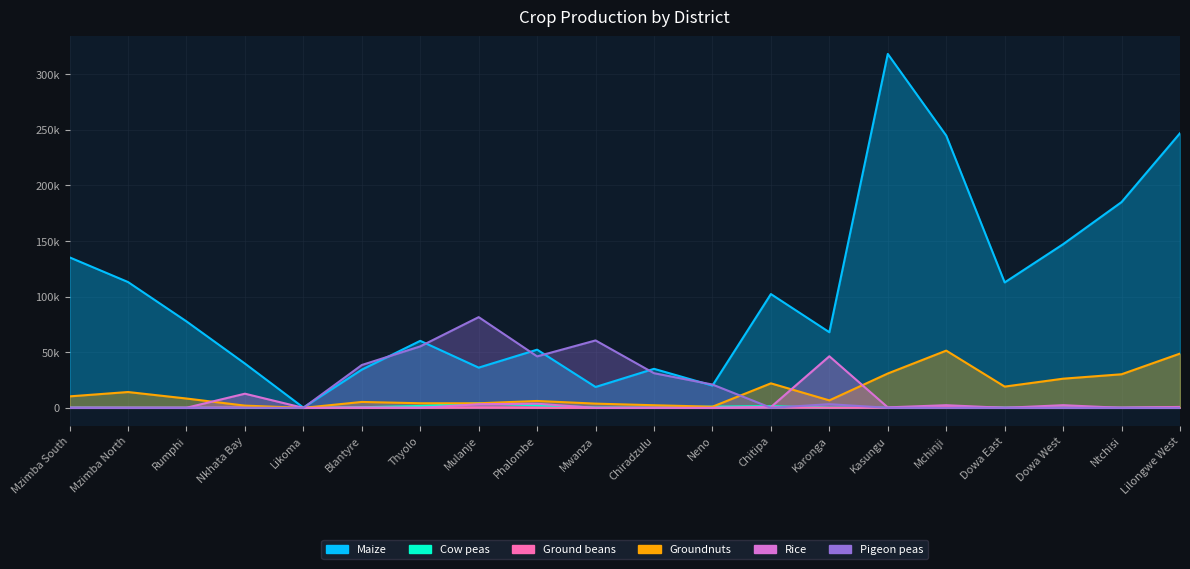

The Pigeon peas series shows 46282.0 at Phalombe. True or false?

True